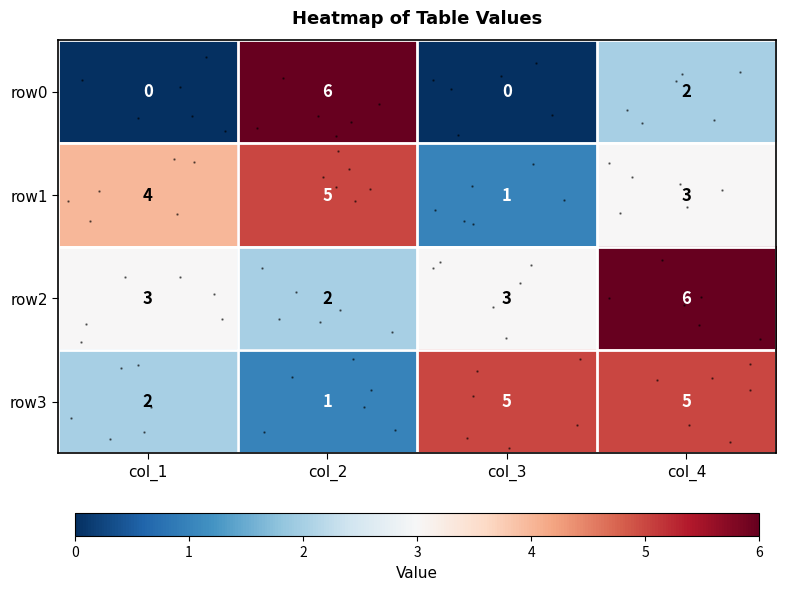

Where is row2 nearest to the value 4?

col_1